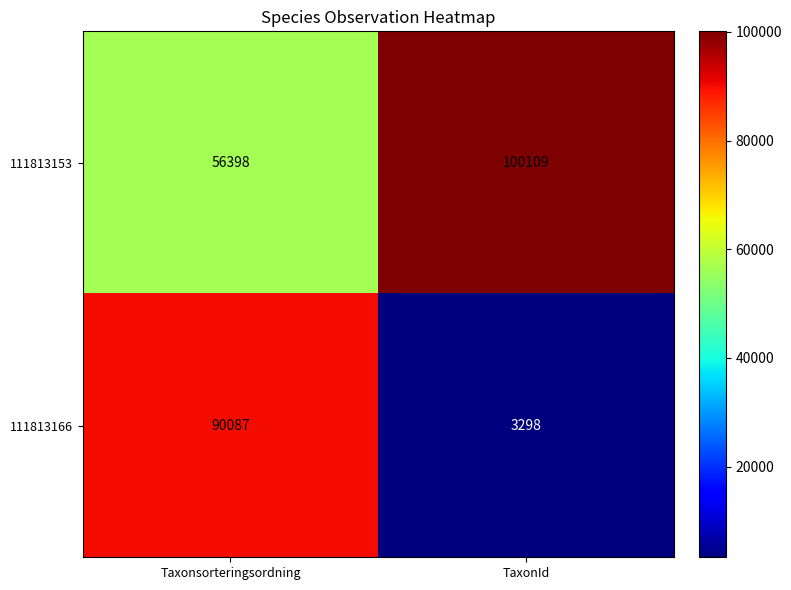

What is the greatest value displayed?

100109